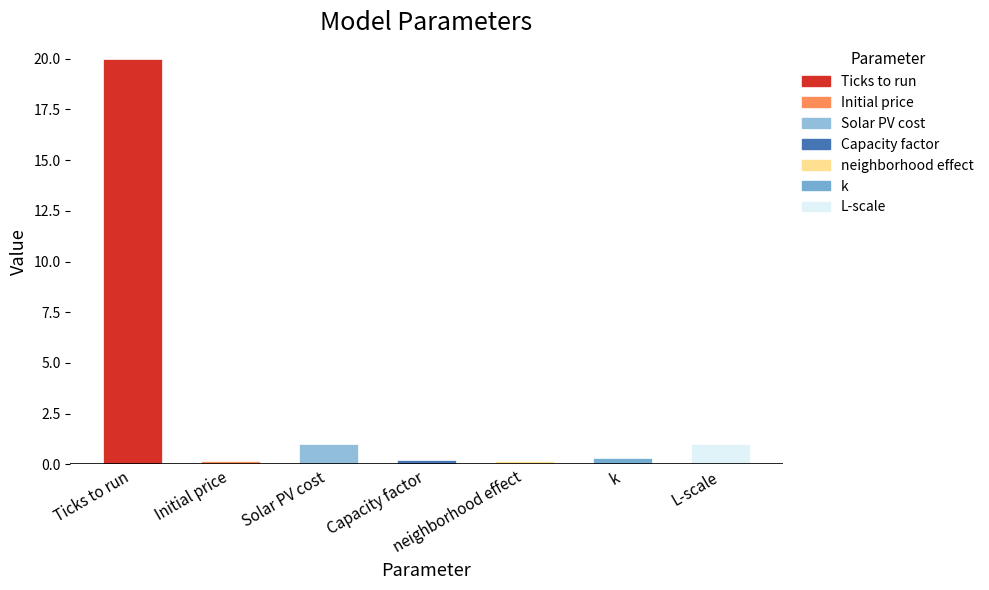

What is the maximum value shown in the chart?

20.0